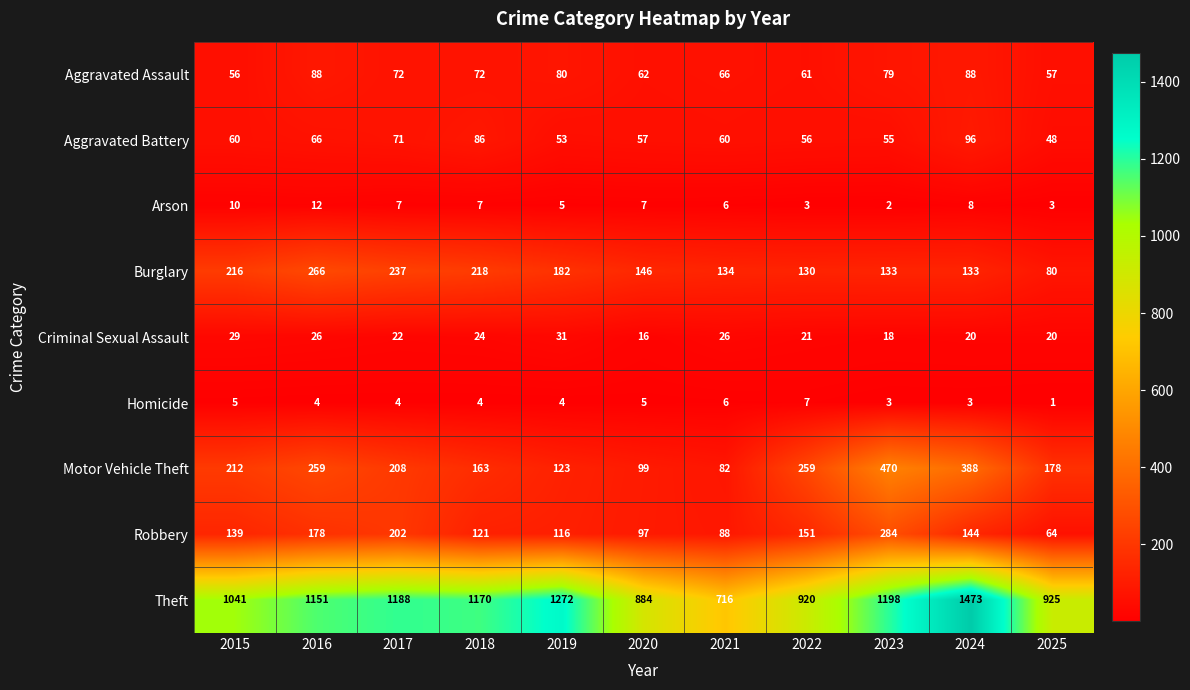

Is it true that Arson equals 9 at 2017?

False